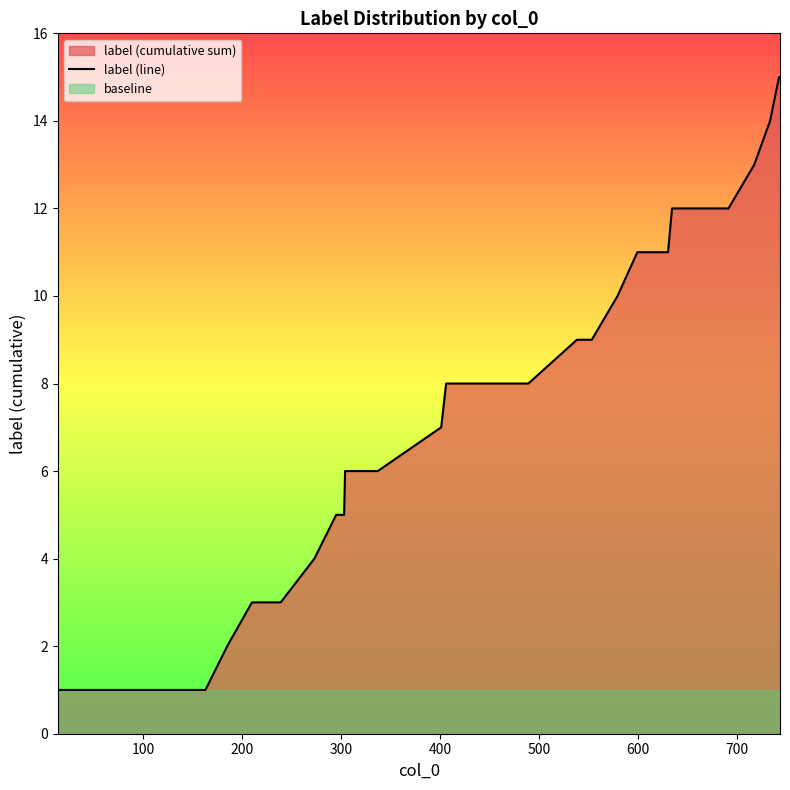

What is the maximum value for label (line)?

15